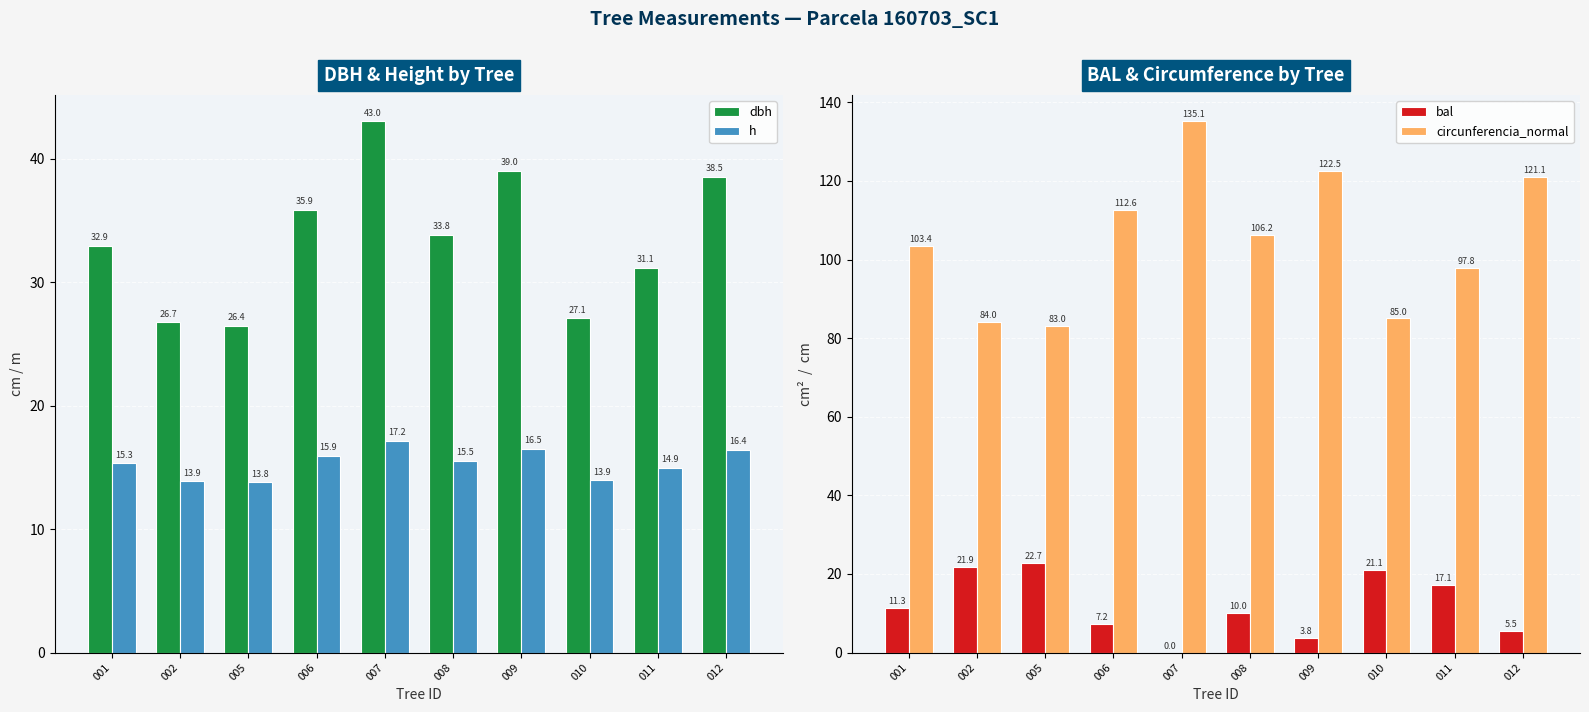

Reading left to right, list all the values displayed in this chart.

dbh: 001=32.9	002=26.7	005=26.4	006=35.9	007=43.0	008=33.8	009=39.0	010=27.1	011=31.1	012=38.5
h: 001=15.3	002=13.9	005=13.8	006=15.9	007=17.2	008=15.5	009=16.5	010=13.9	011=14.9	012=16.4
bal: 001=11.3	002=21.9	005=22.7	006=7.2	007=0.0	008=10.0	009=3.8	010=21.1	011=17.1	012=5.5
circunferencia_normal: 001=103.4	002=84.0	005=83.0	006=112.6	007=135.1	008=106.2	009=122.5	010=85.0	011=97.8	012=121.1